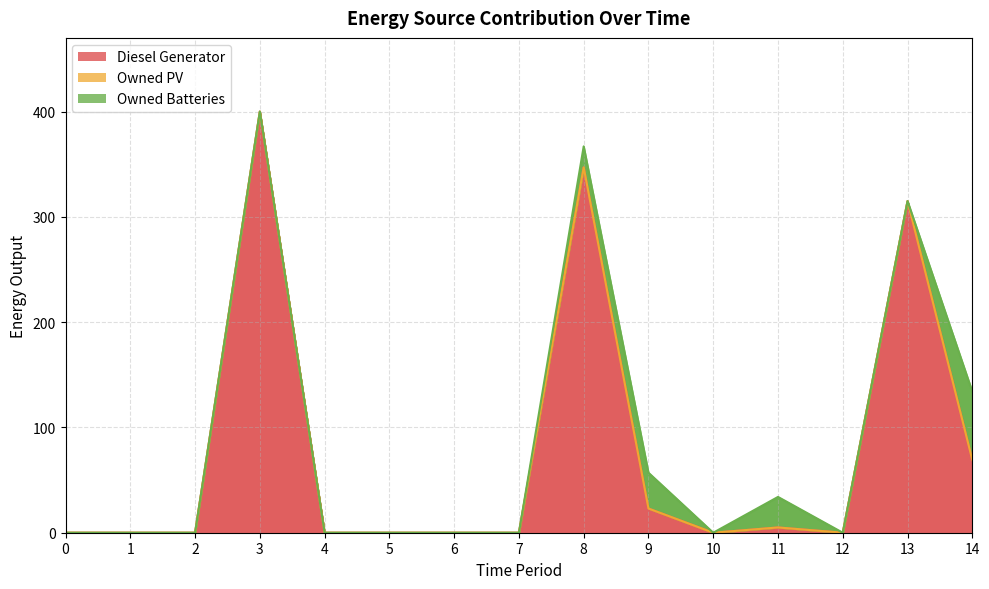

Which series has the largest total across all categories?

Diesel Generator